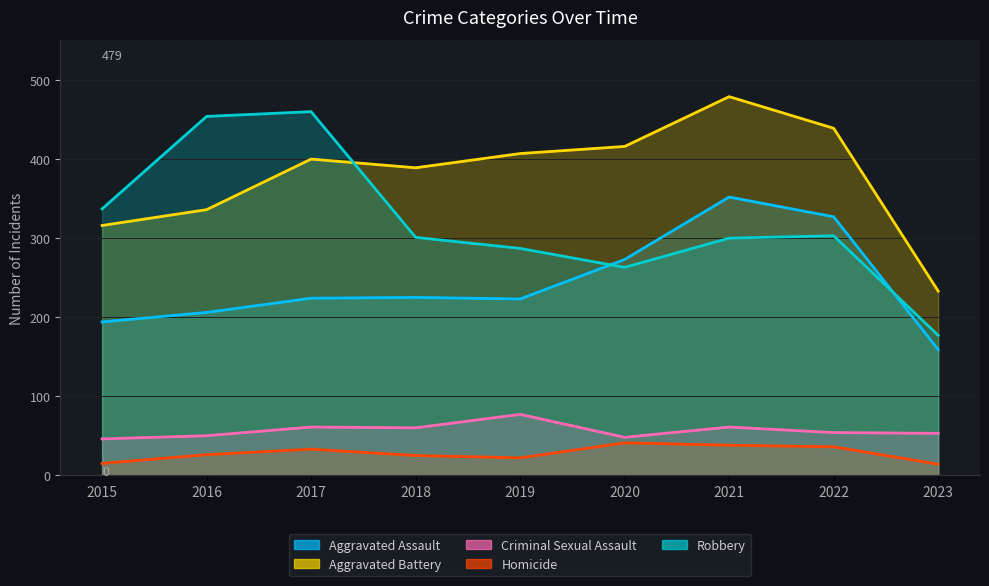

Rank the categories by Criminal Sexual Assault value from highest to lowest.

2019, 2017, 2021, 2018, 2022, 2023, 2016, 2020, 2015